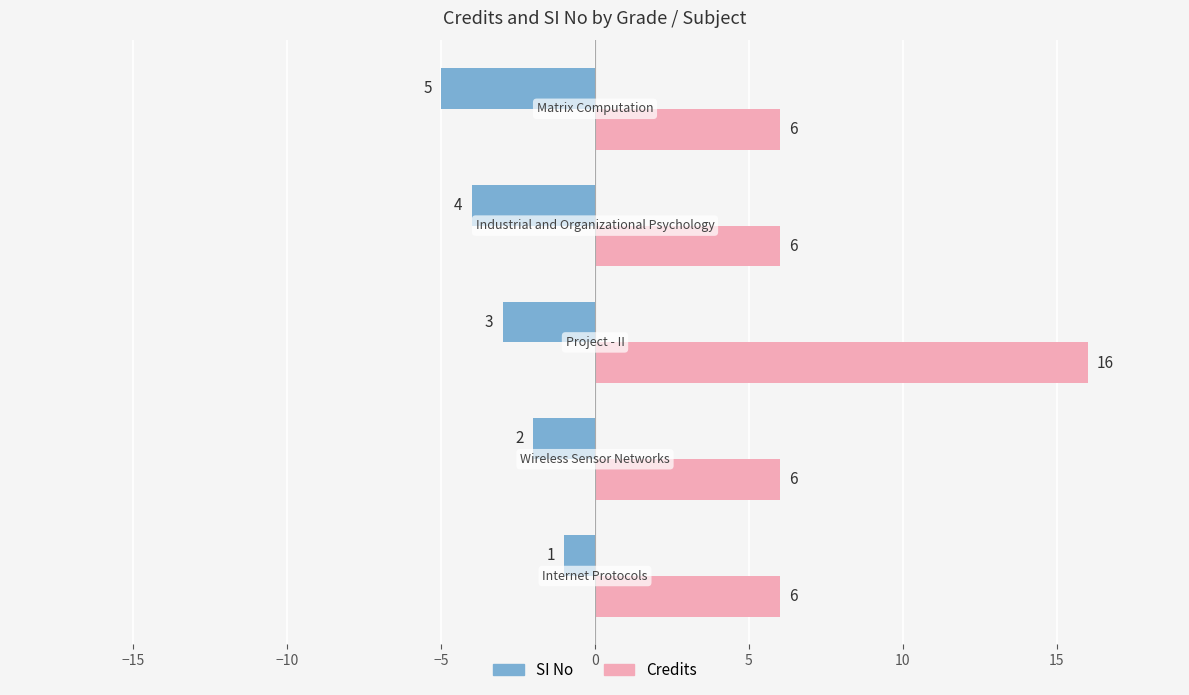

List the series in order of their peak value, lowest first.

SI No, Credits